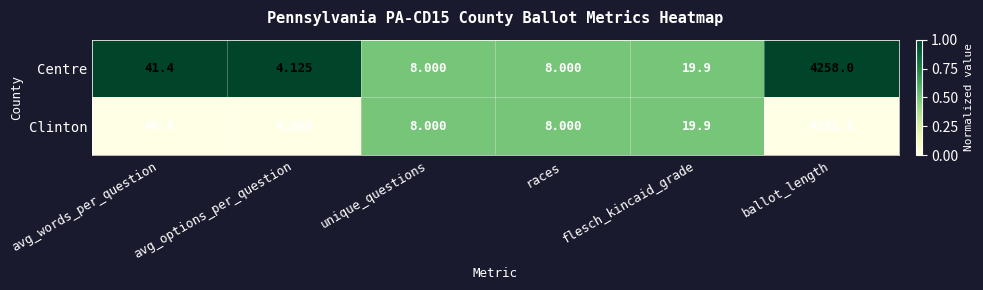

Between avg_words_per_question and ballot_length, which series saw the biggest shift?

Centre